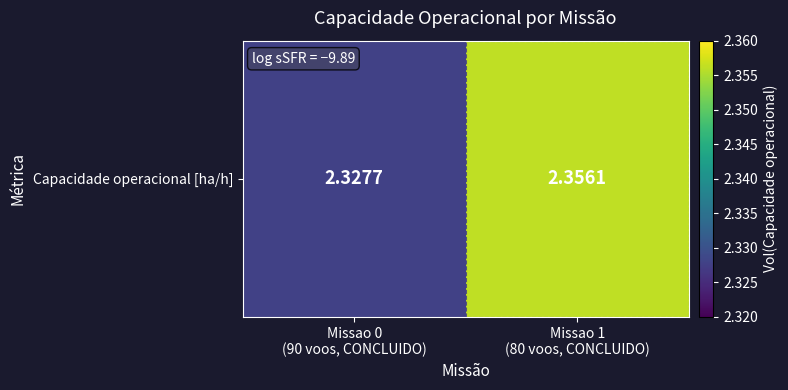

List the labels in order of value, largest first.

Missao 1
(80 voos, CONCLUIDO), Missao 0
(90 voos, CONCLUIDO)